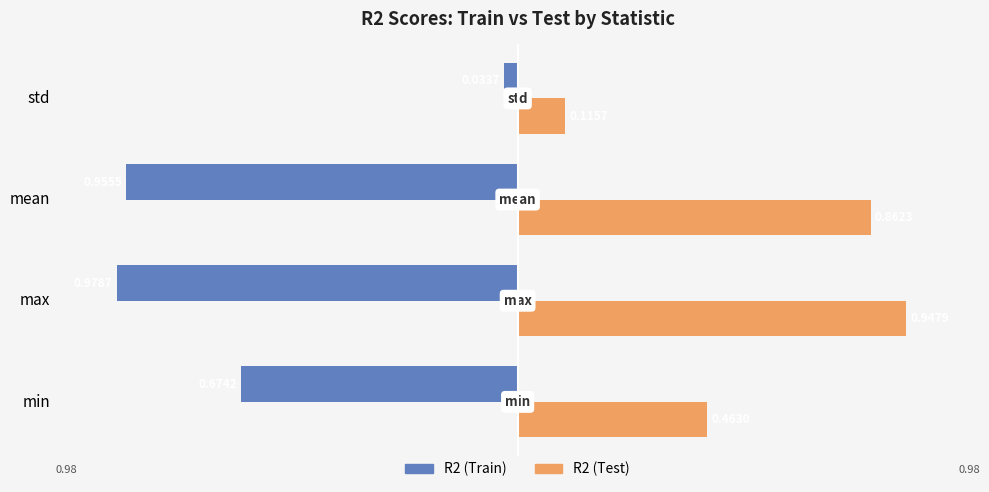

What is the average value of the R2 (Test) series?

0.6